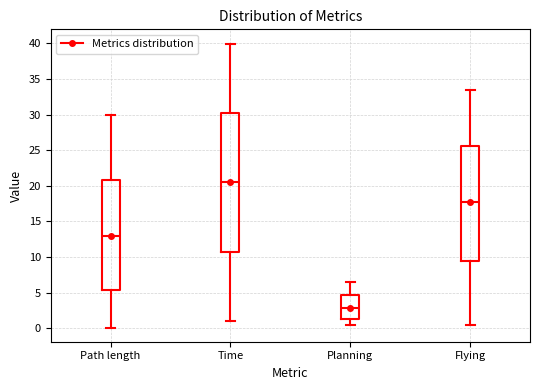

Where does the median line of the box for Planning sit on the y-axis? The values are not printed on the chart, so give them approximately, as read against the axis.

3.0